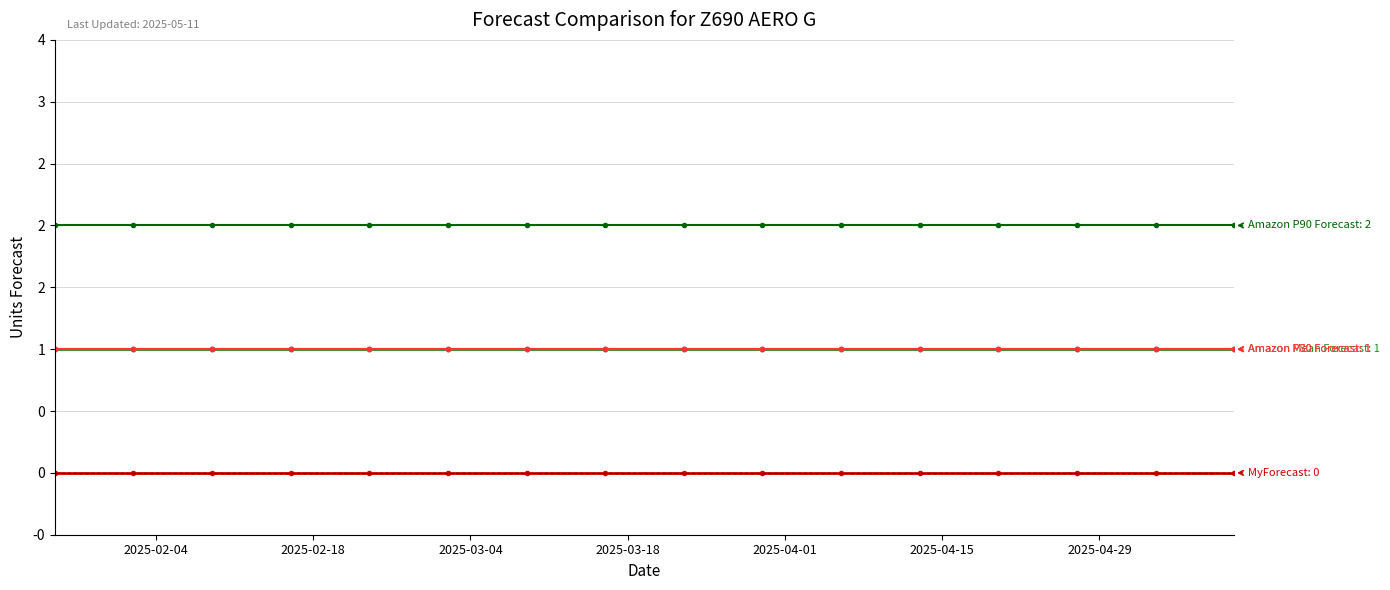

How many data points does each series have?

16